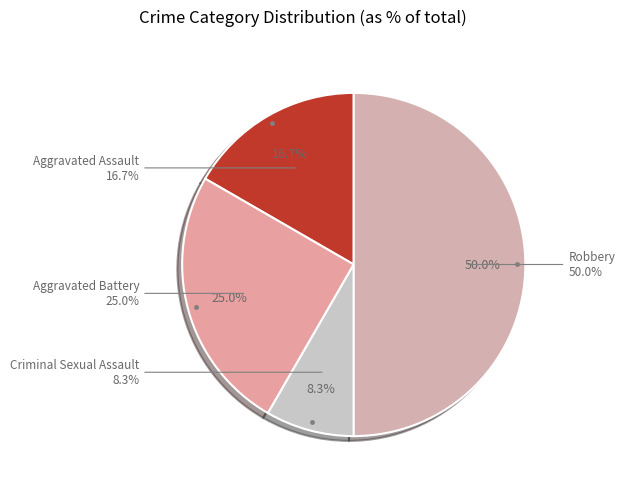

What is the largest slice in the pie chart?

Robbery